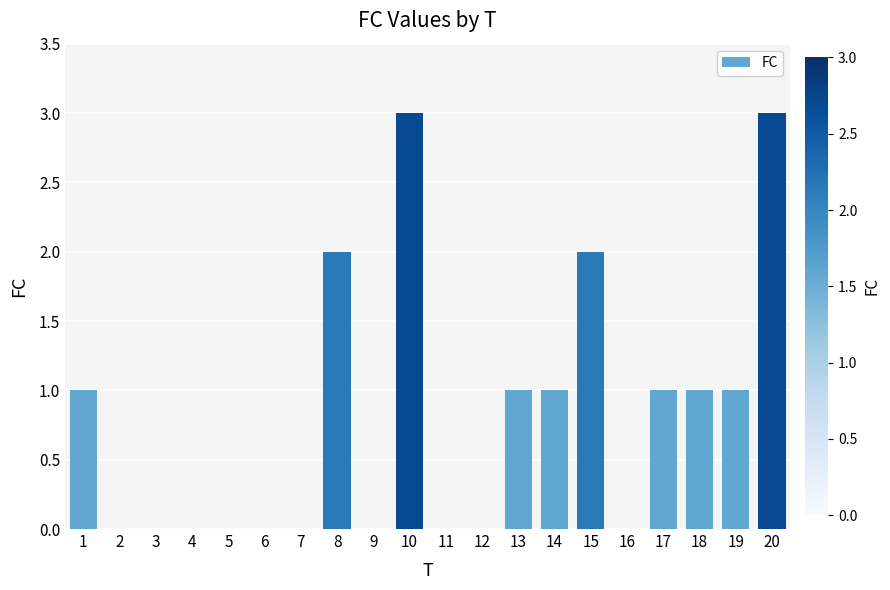

How many data points does each series have?

20